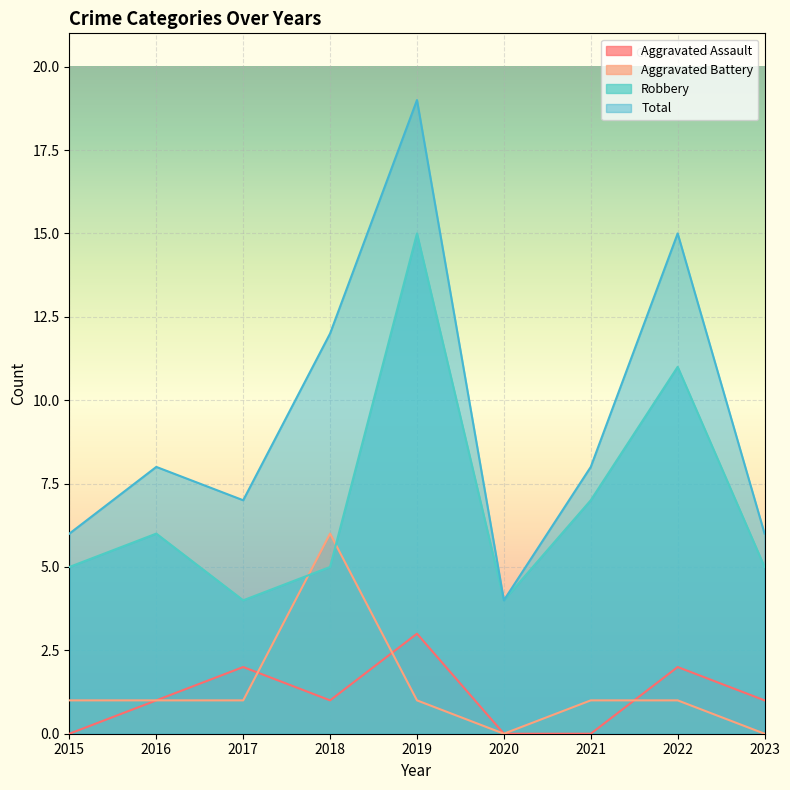

Where does the Total series first go above 8?

2018